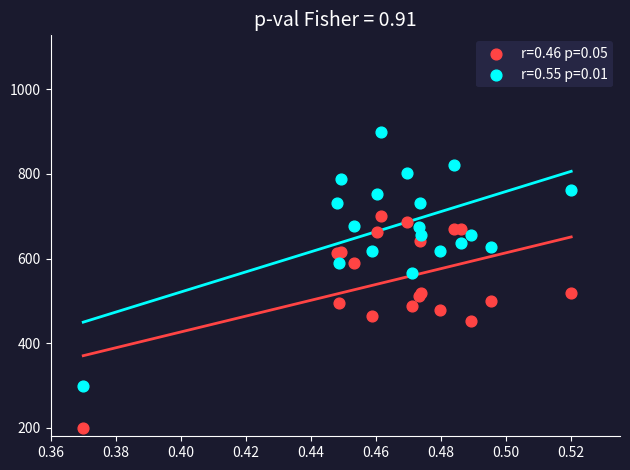

Across all series, what Y value is closest to 550?

566.3